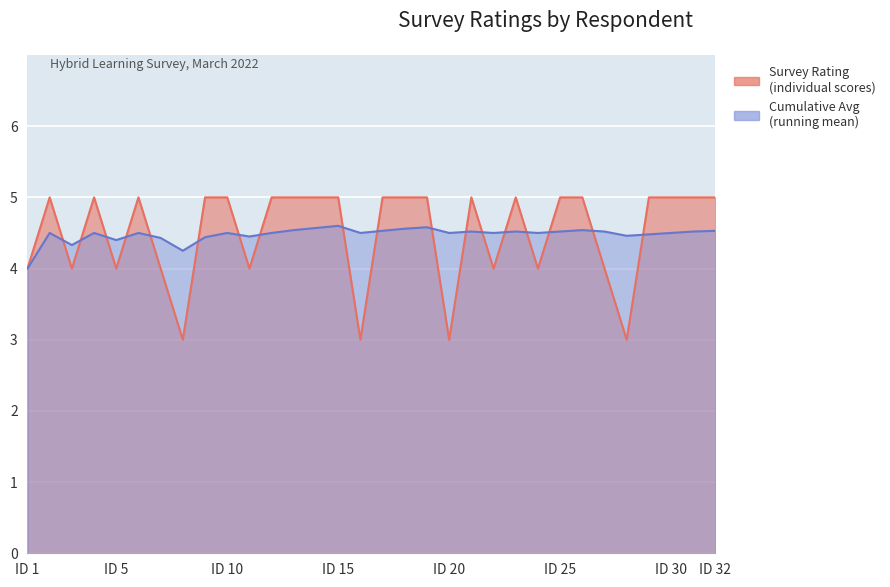

What is the value of the Survey Rating point at the 28th from the left?

3.0